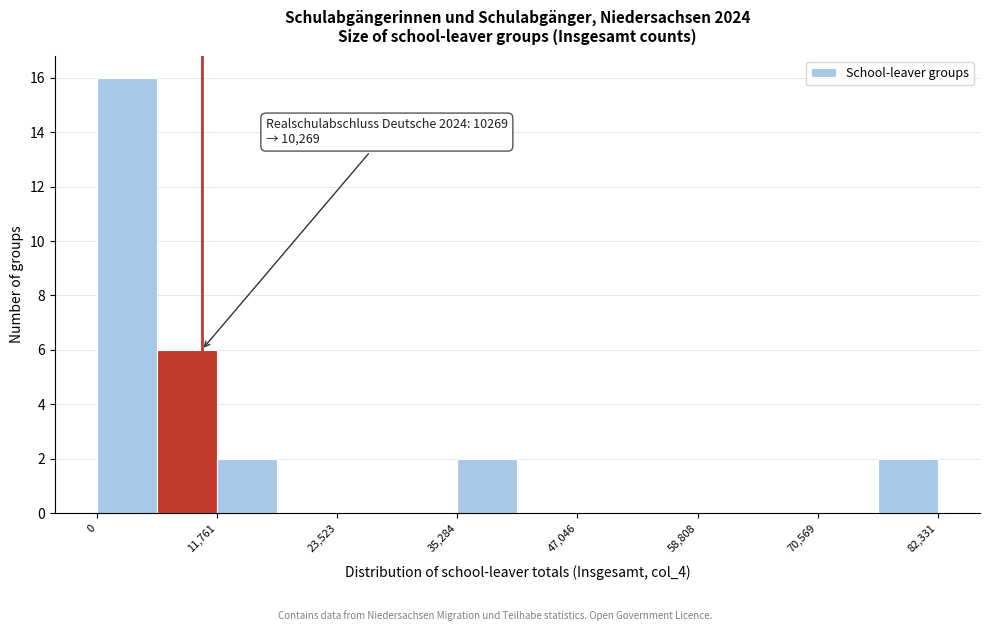

Read against the x-axis, roughly where is the centre of the tallest bar?

2000